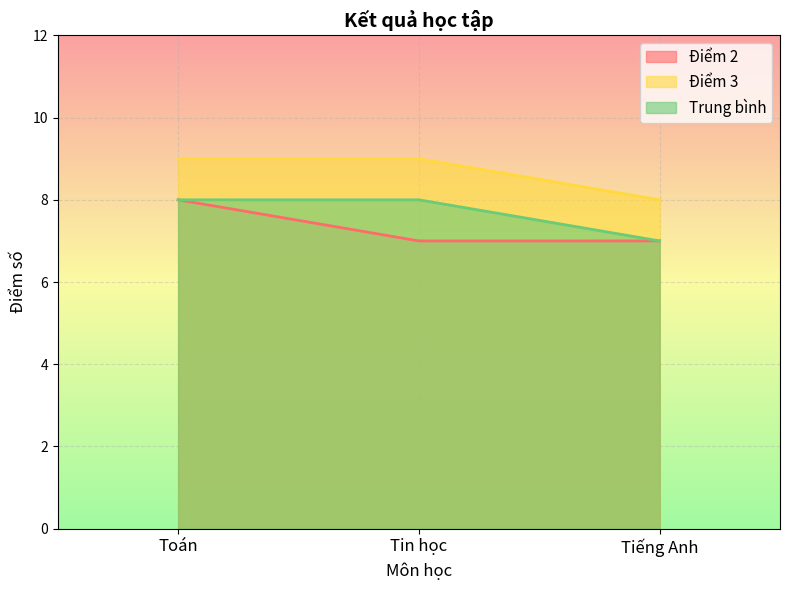

What is the average value of the Điểm 2 series?

7